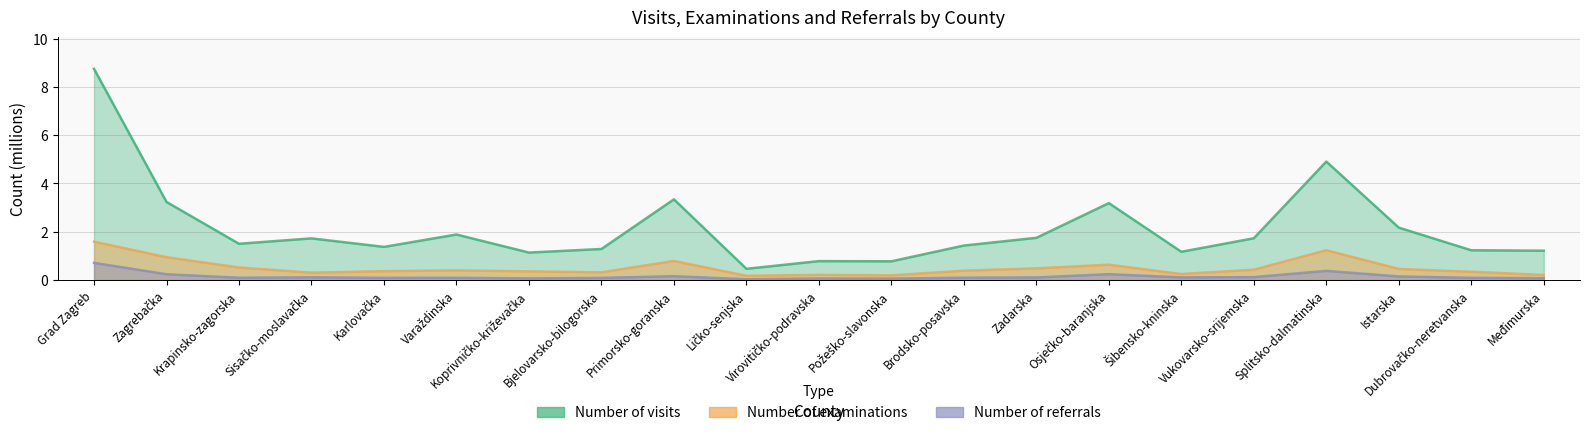

True or false: Number of visits and Number of referrals intersect in this chart.

False